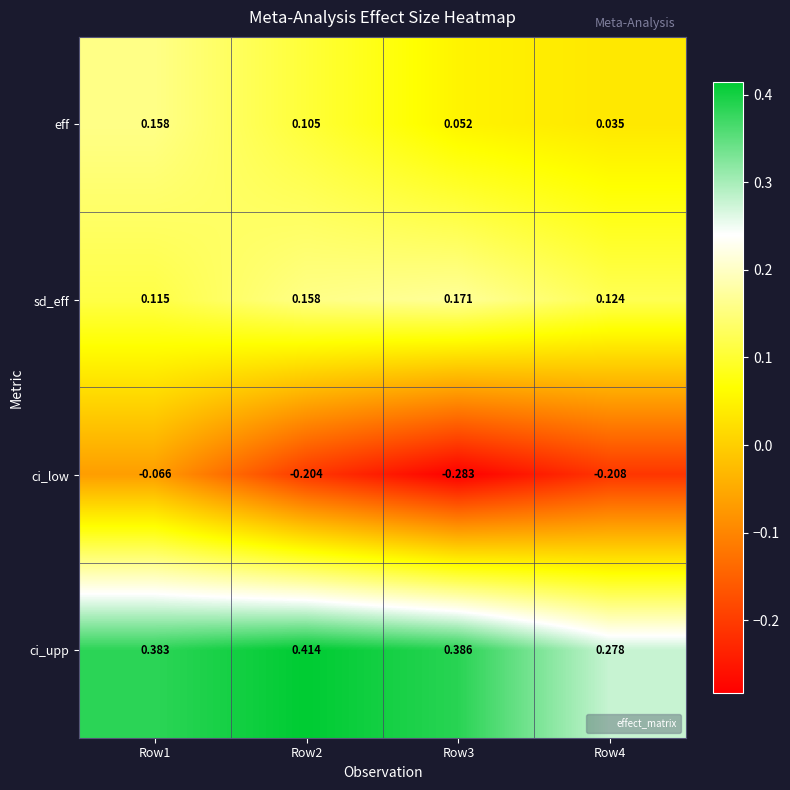

At Row2, list the series in order from largest to smallest.

ci_upp, sd_eff, eff, ci_low